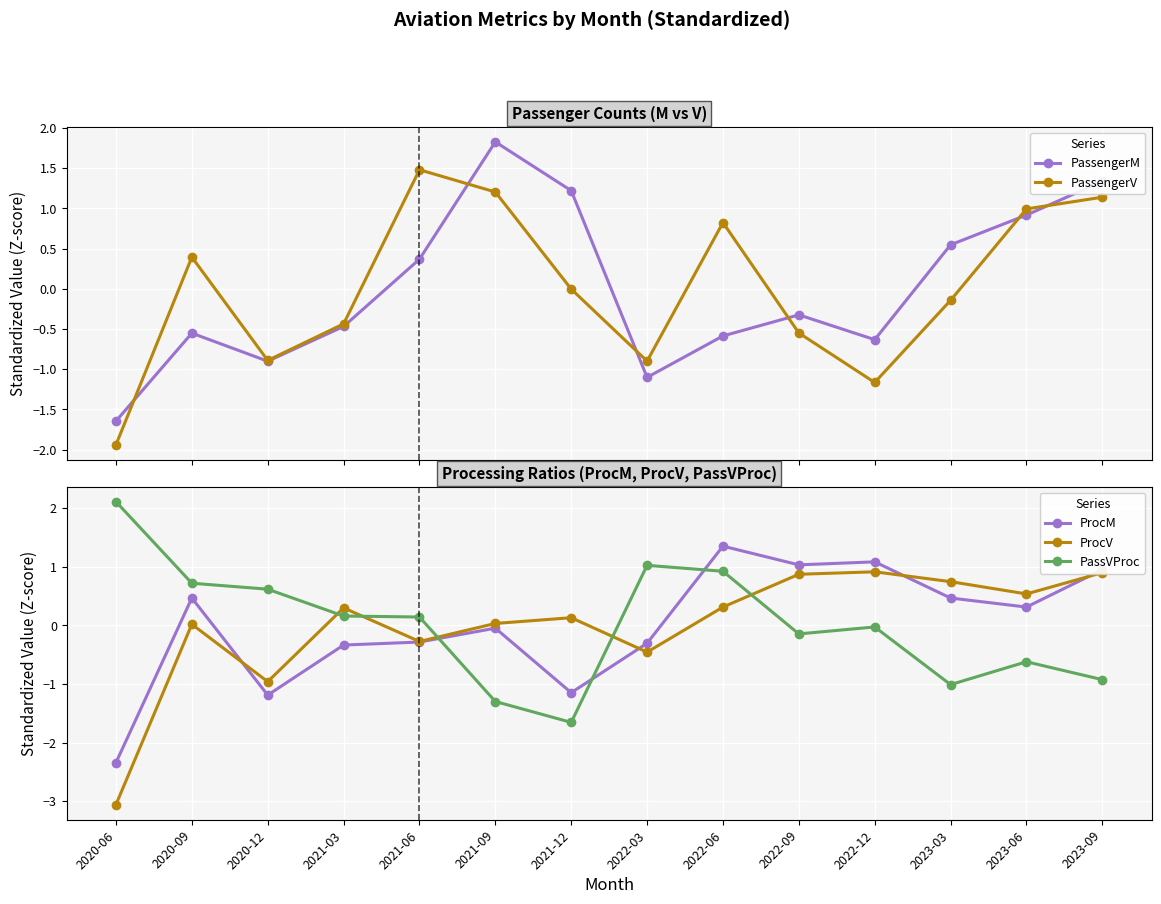

At which label does ProcV reach its minimum?

2020-06